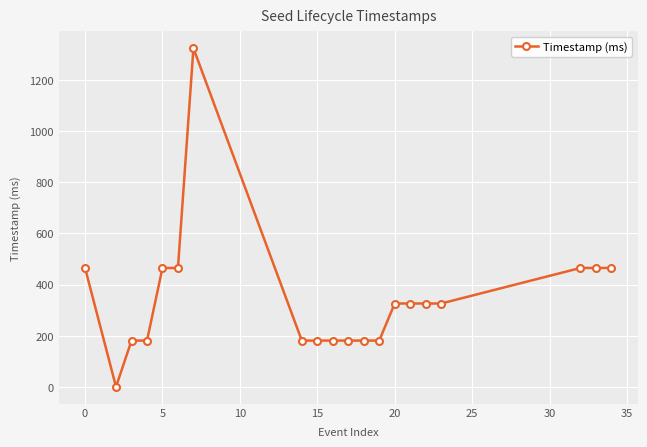

What is the average value?

343